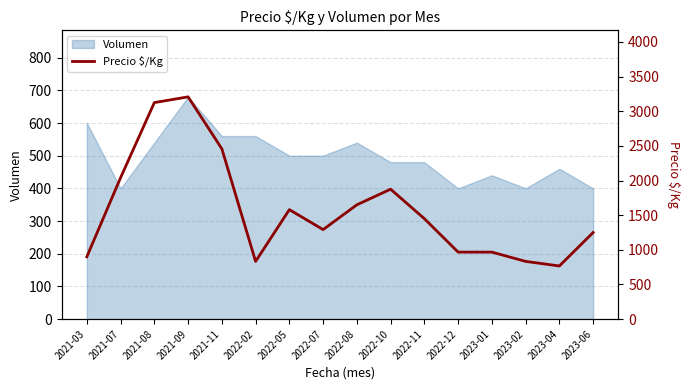

Reading right to left, list all the values displayed in this chart.

1250	767	833	967	967	1450	1875	1650	1292	1580	833	2458	3208	3125	2042	900